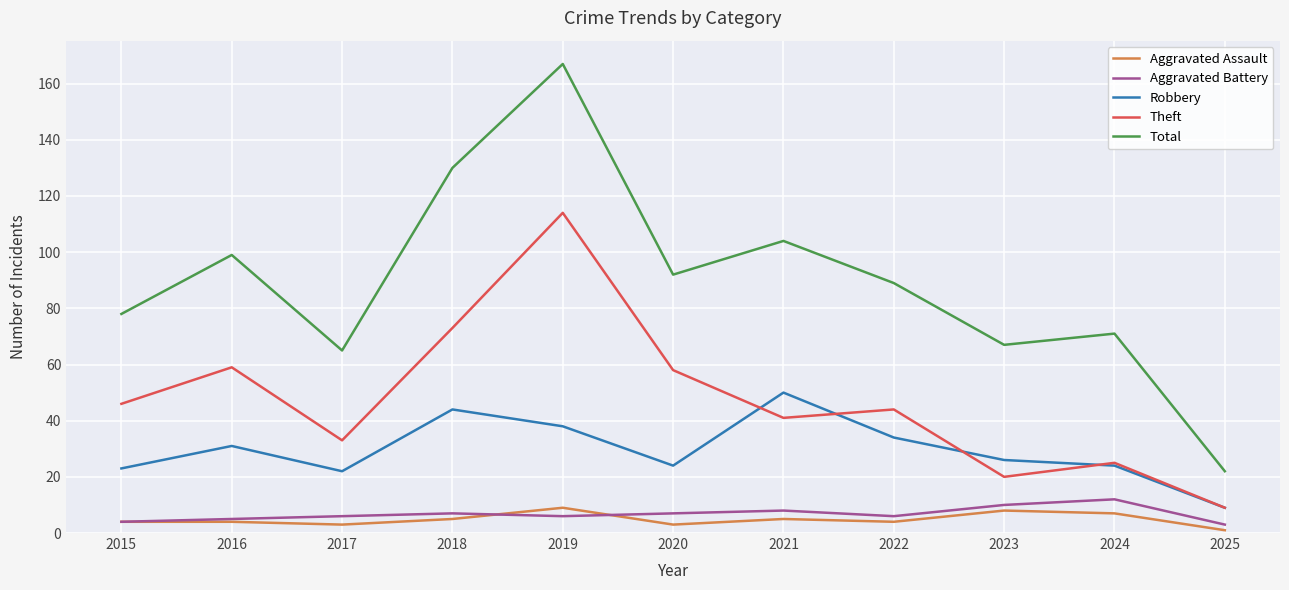

True or false: Aggravated Assault has more than 2 interior local peaks.

True